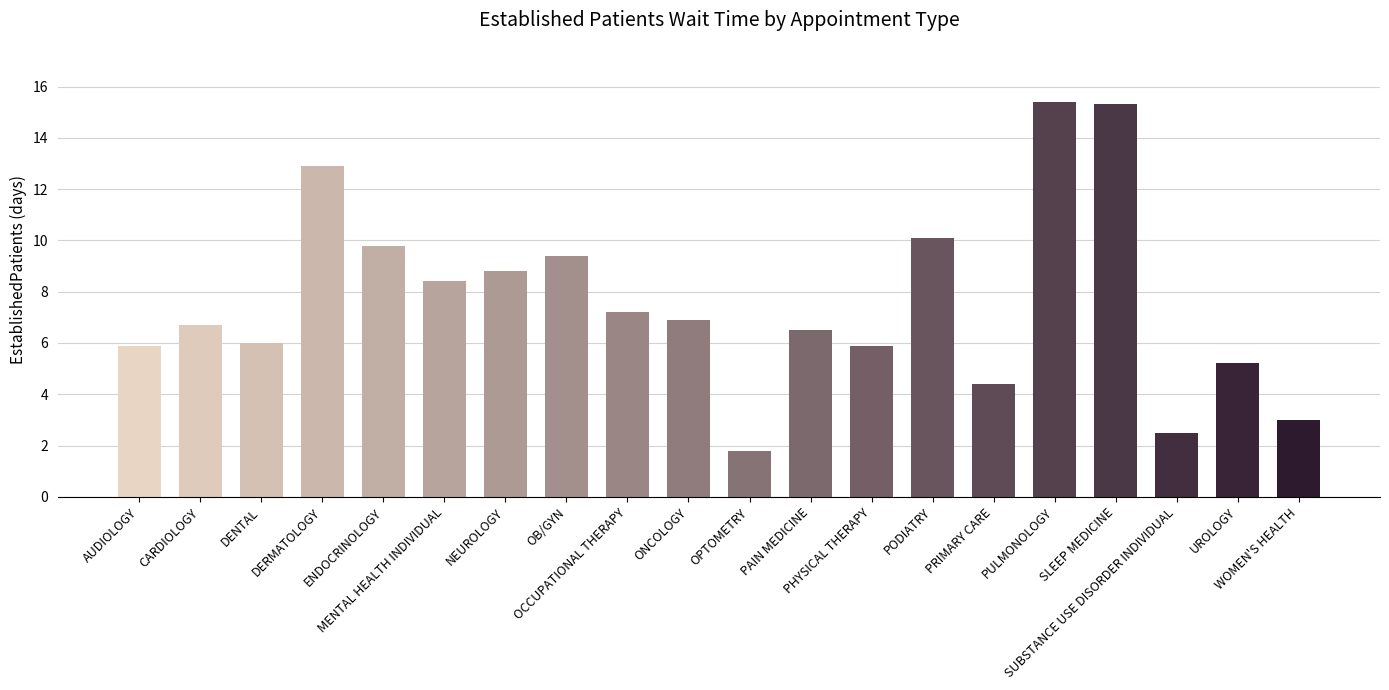

What is the label of the 15th bar from the left?

PRIMARY CARE